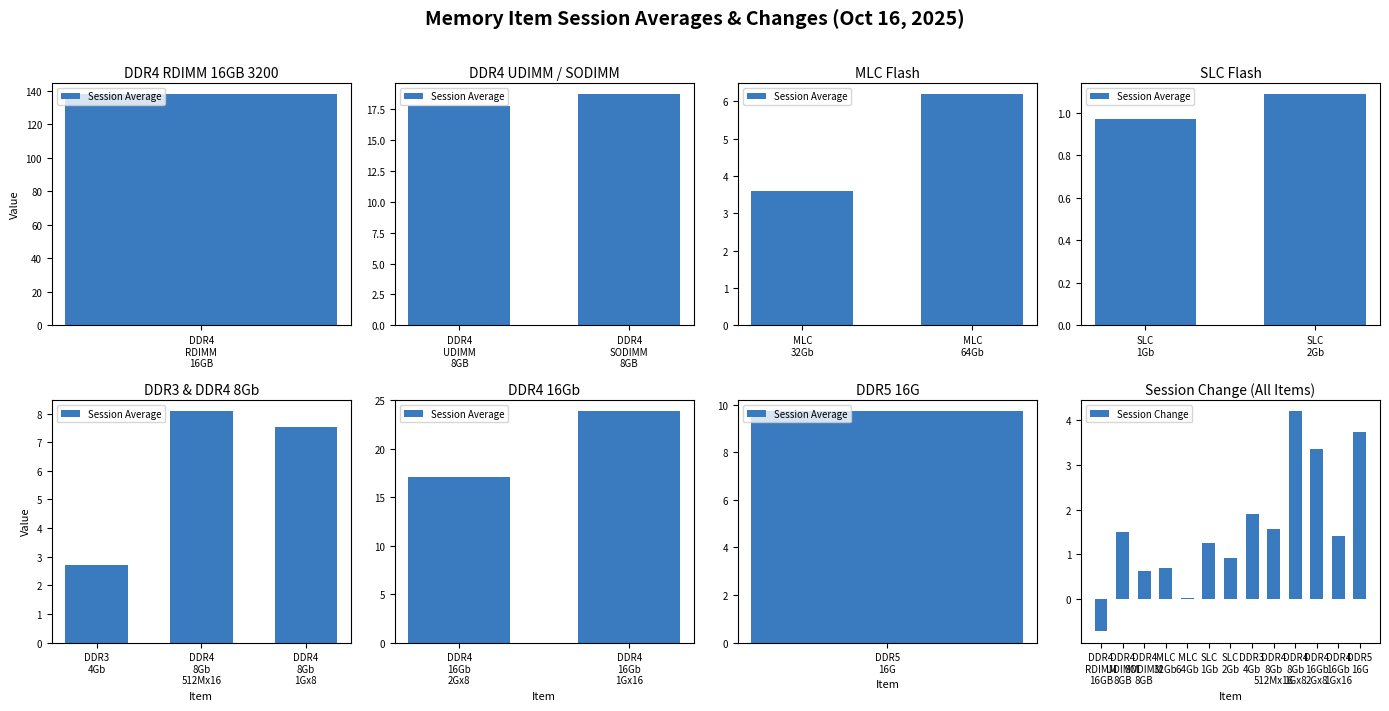

What is the sum of all Session Change values?

20.5